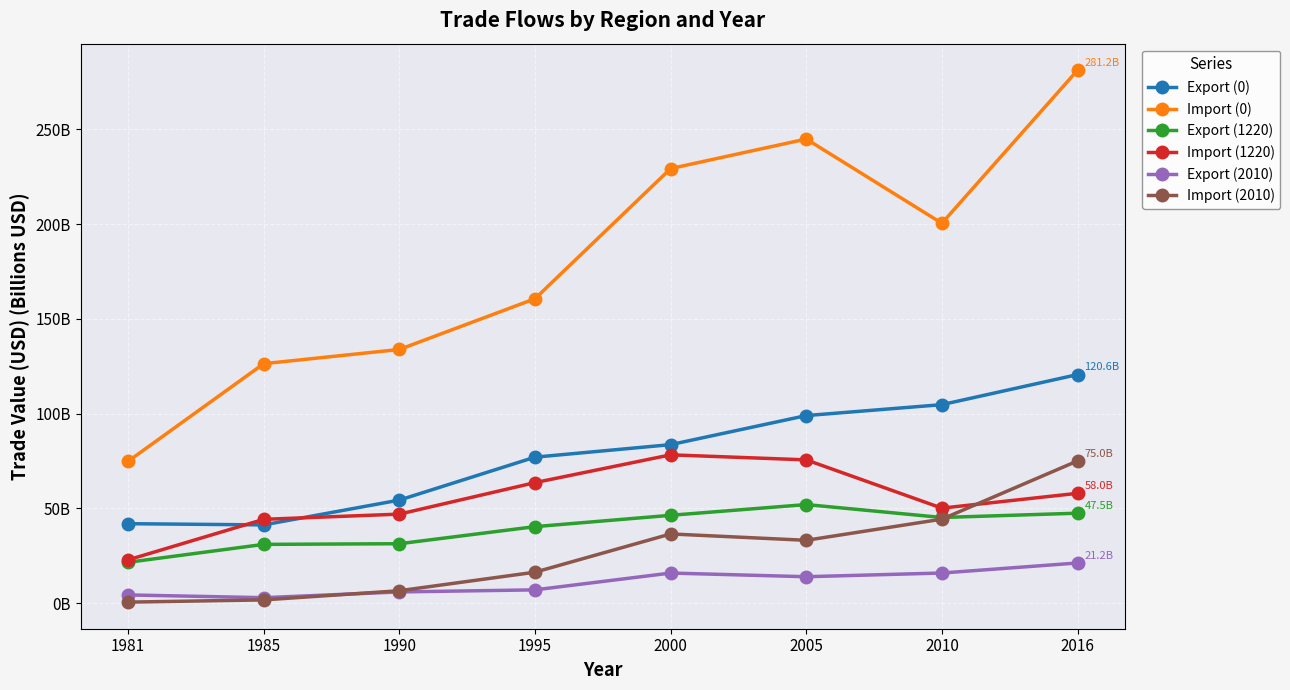

Where does the Import (1220) series first go above 57?

1995